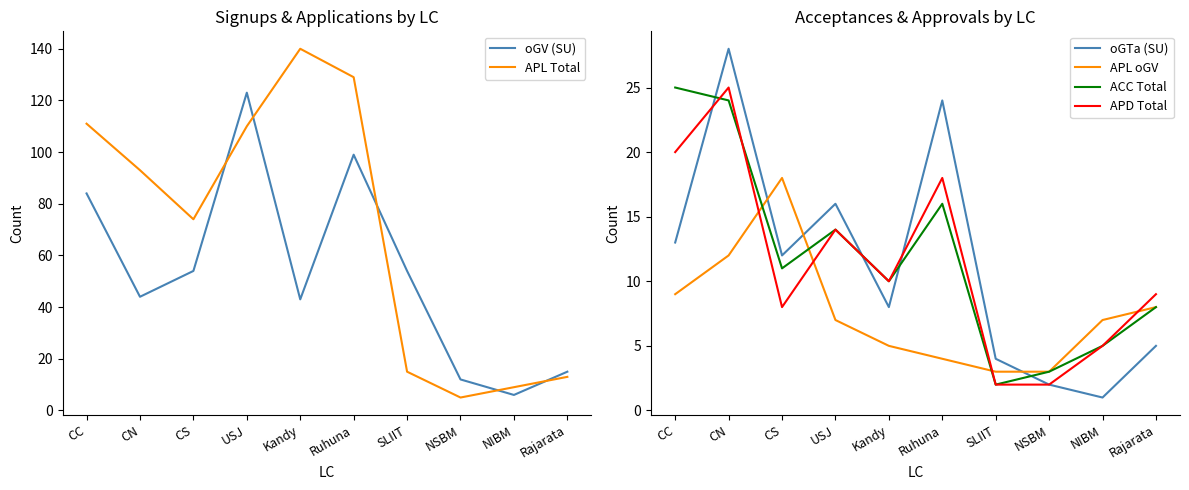

At which label does oGTa (SU) first exceed 12?

CC